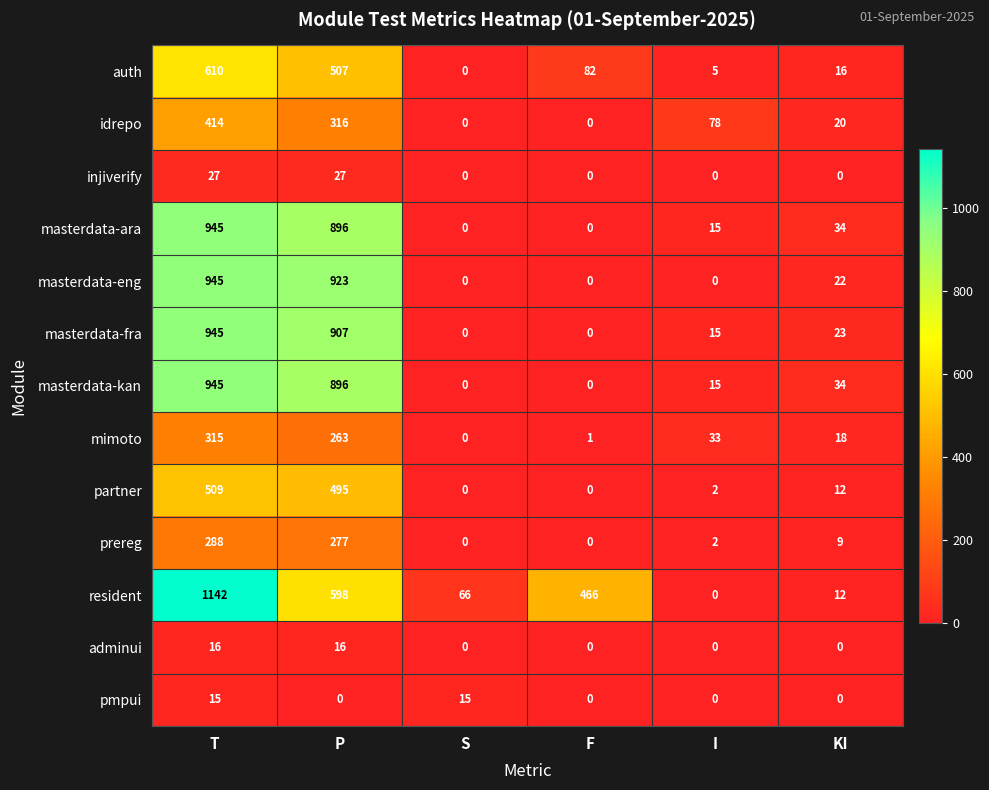

Which series has the largest range (max minus min)?

resident